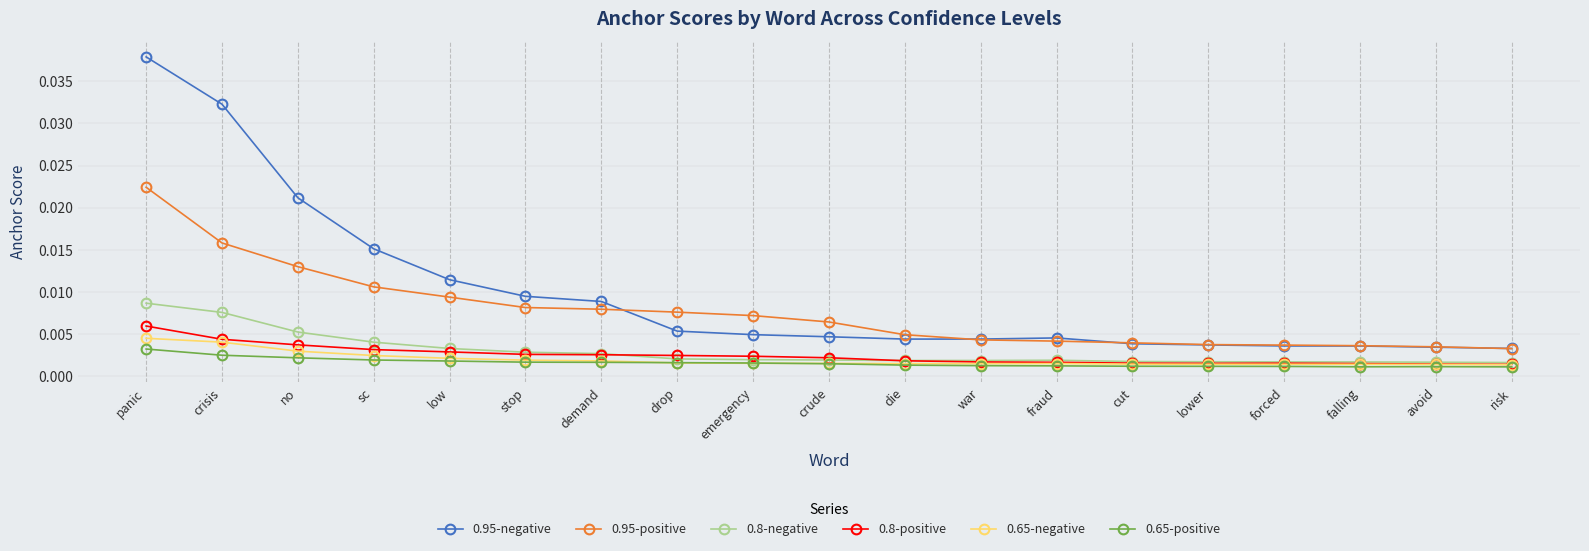

Between panic and demand, which series saw the biggest shift?

0.95-negative